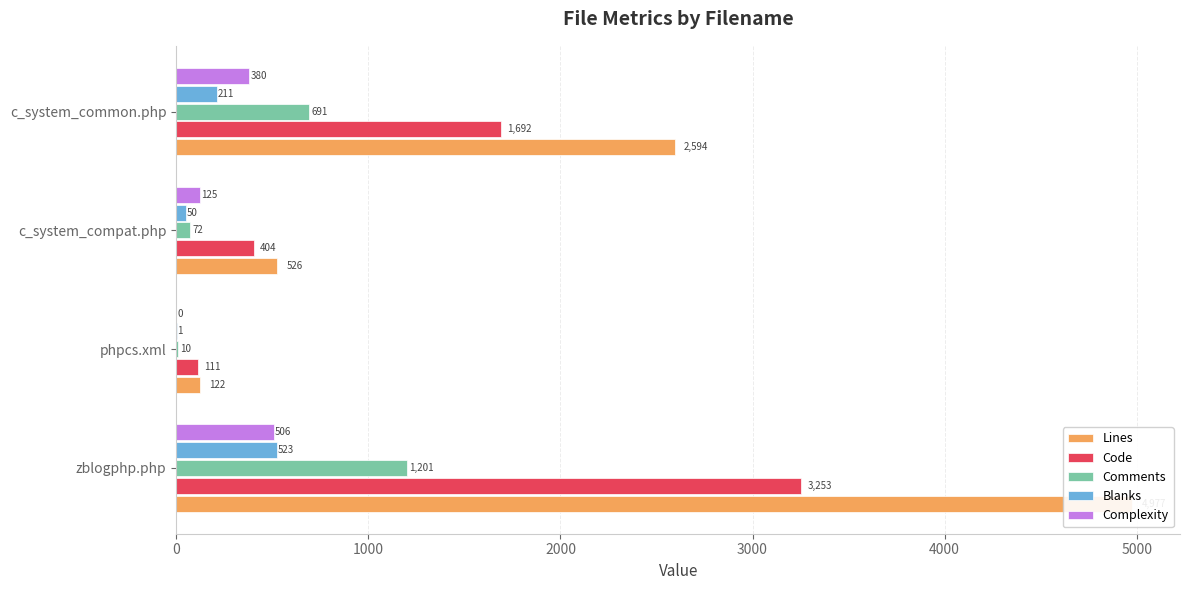

Which series has the largest range (max minus min)?

Lines